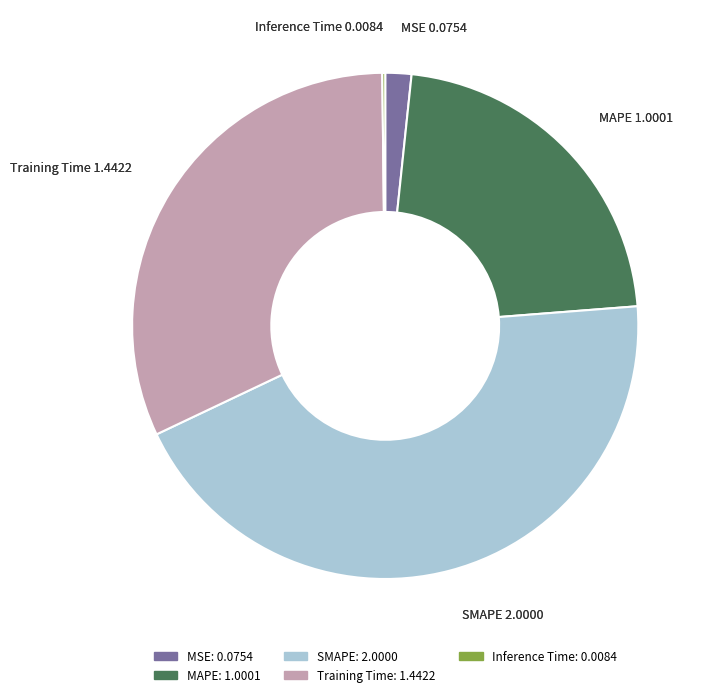

True or false: MAPE accounts for 22% of the total.

True